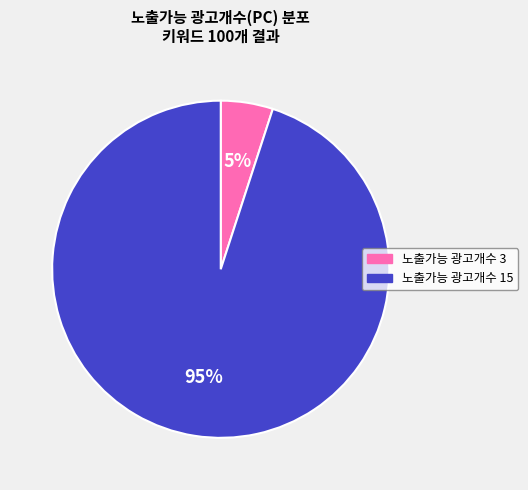

True or false: 노출가능 광고개수 3 accounts for 5% of the total.

True